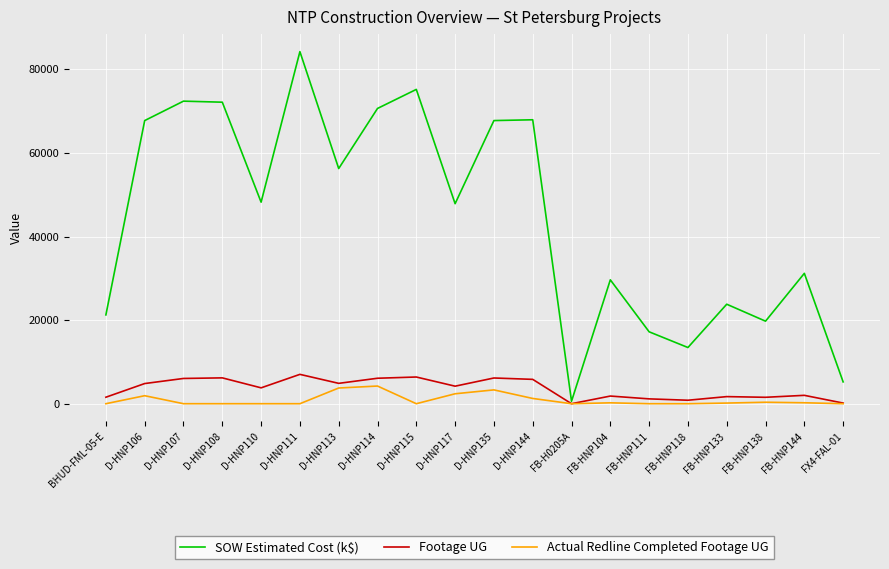

Is the value of Footage UG at D-HNP111 greater than the value of SOW Estimated Cost (k$) at D-HNP135?

No